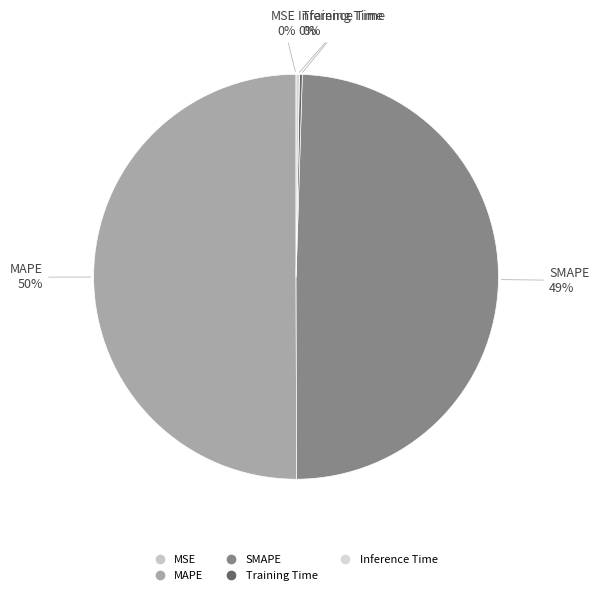

Is it true that MAPE is 50% of the pie?

True